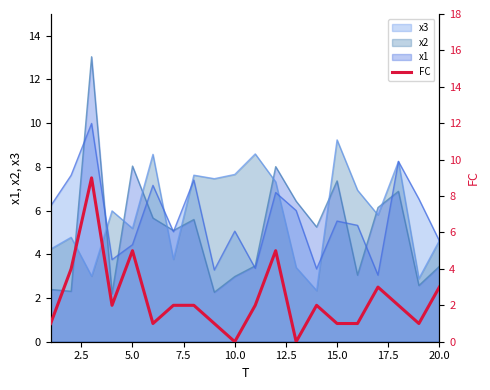

The value of x2 at 20.0 is 4.6. True or false?

True